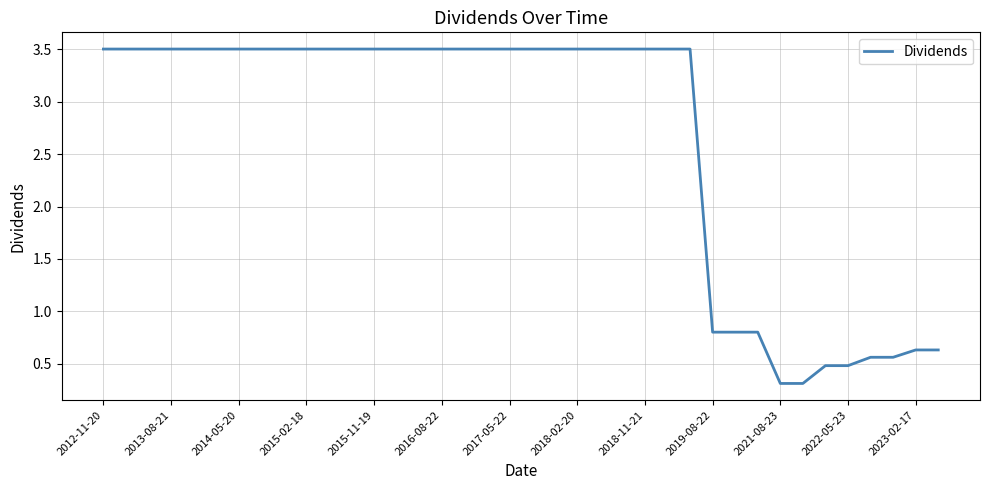

What is the minimum value shown in the chart?

0.3